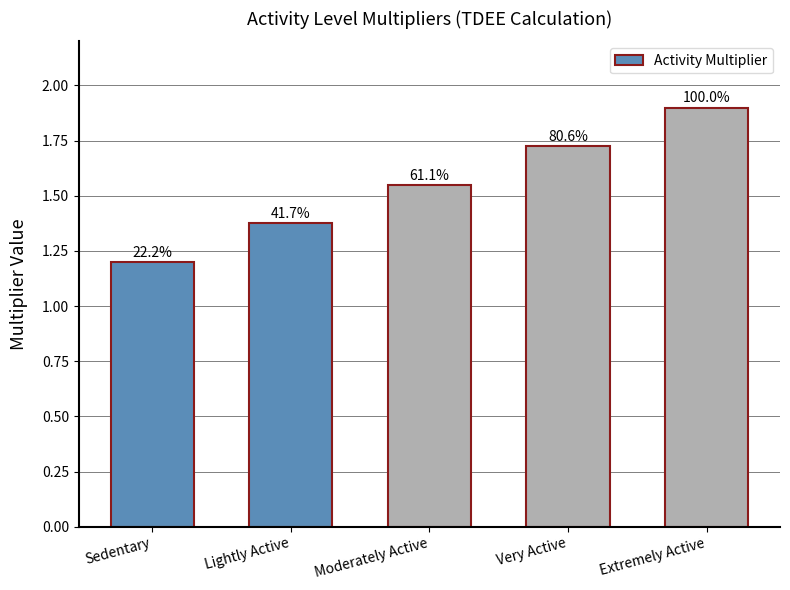

Rank the categories by value from lowest to highest.

Sedentary, Lightly Active, Moderately Active, Very Active, Extremely Active